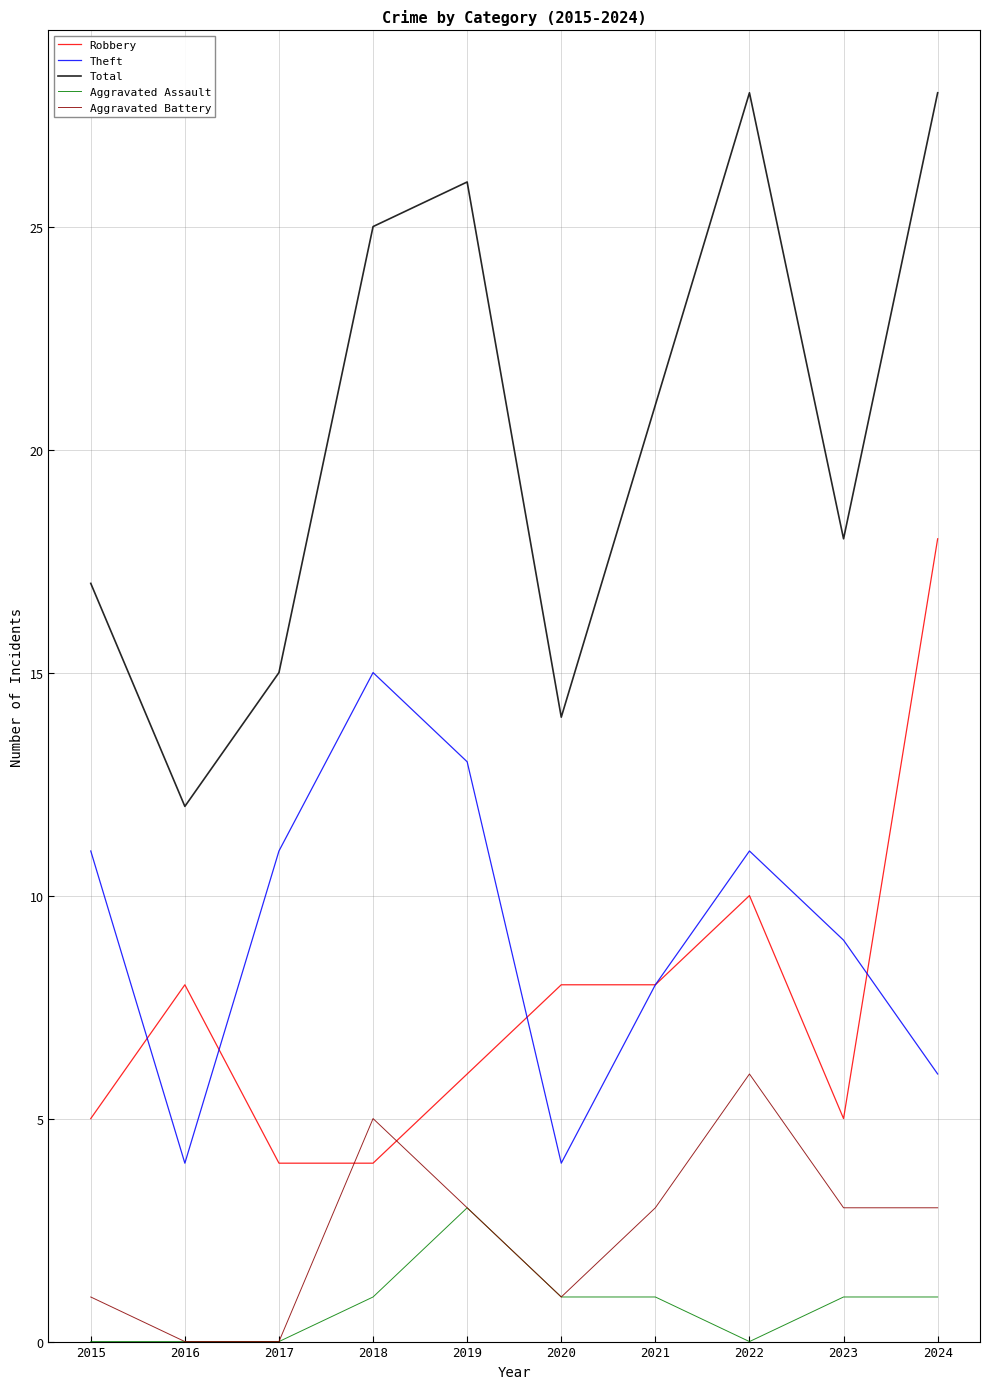

Is this an area chart (filled region under the line)?

No